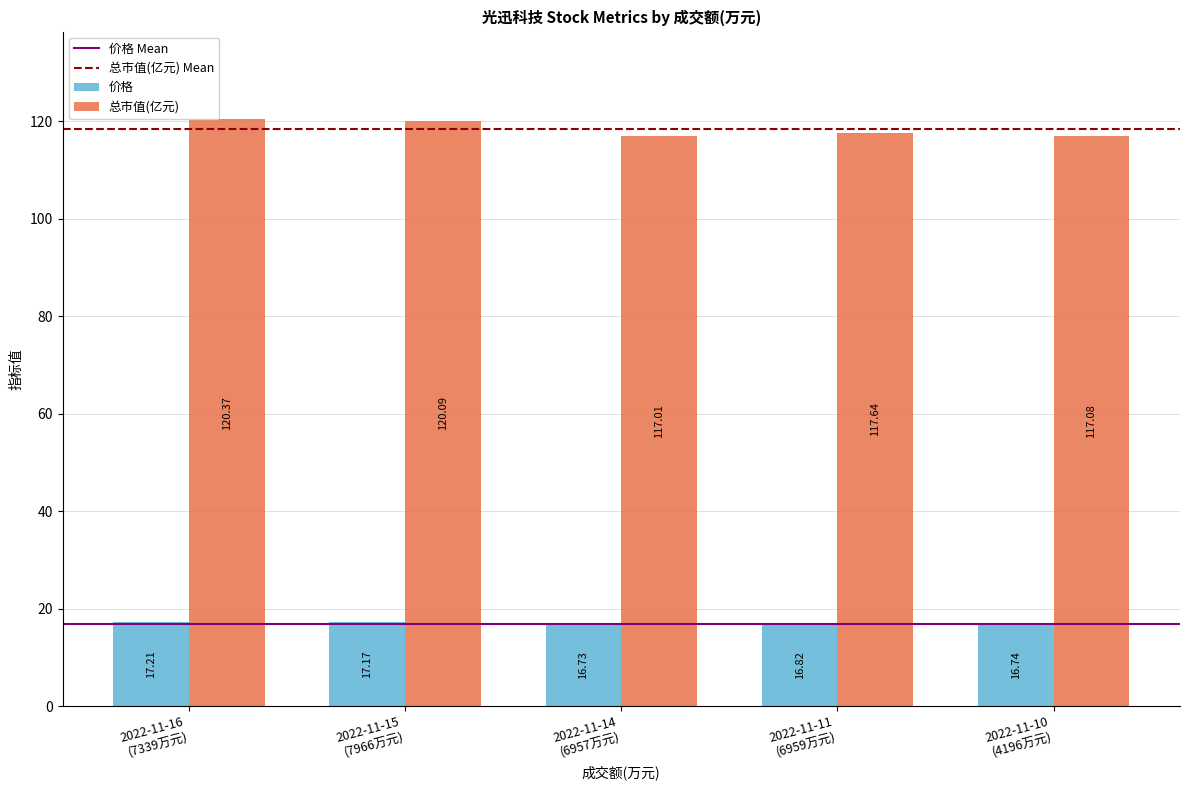

Which series has the largest range (max minus min)?

总市值(亿元)